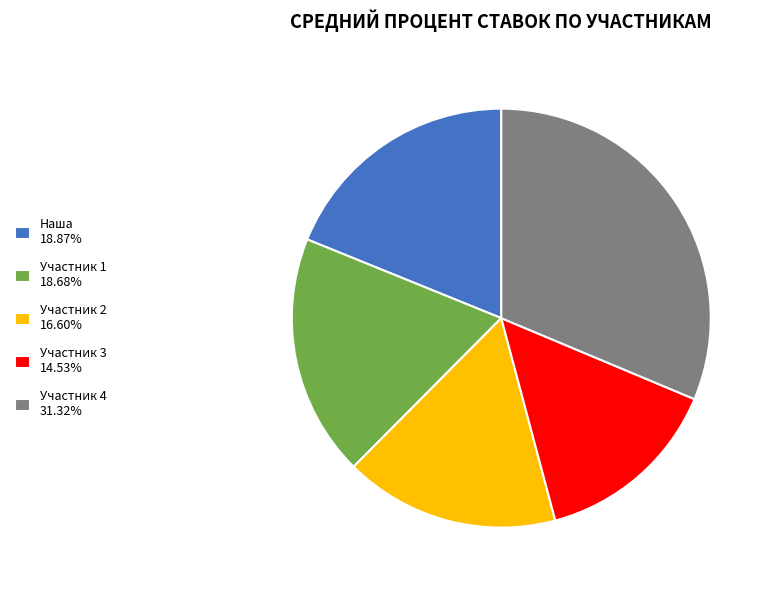

Between Участник 1 and Участник 2, which is larger?

Участник 1